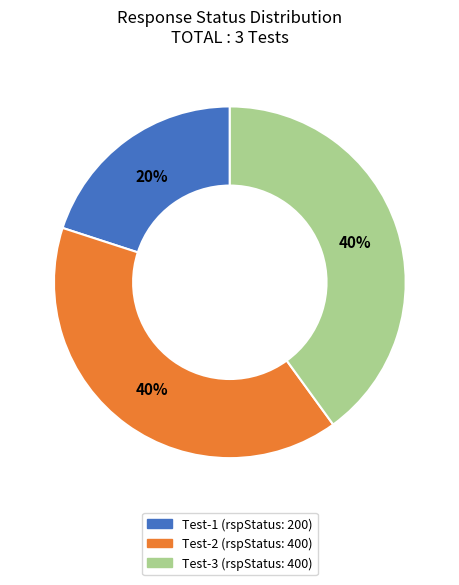

Does any single category account for the majority?

No